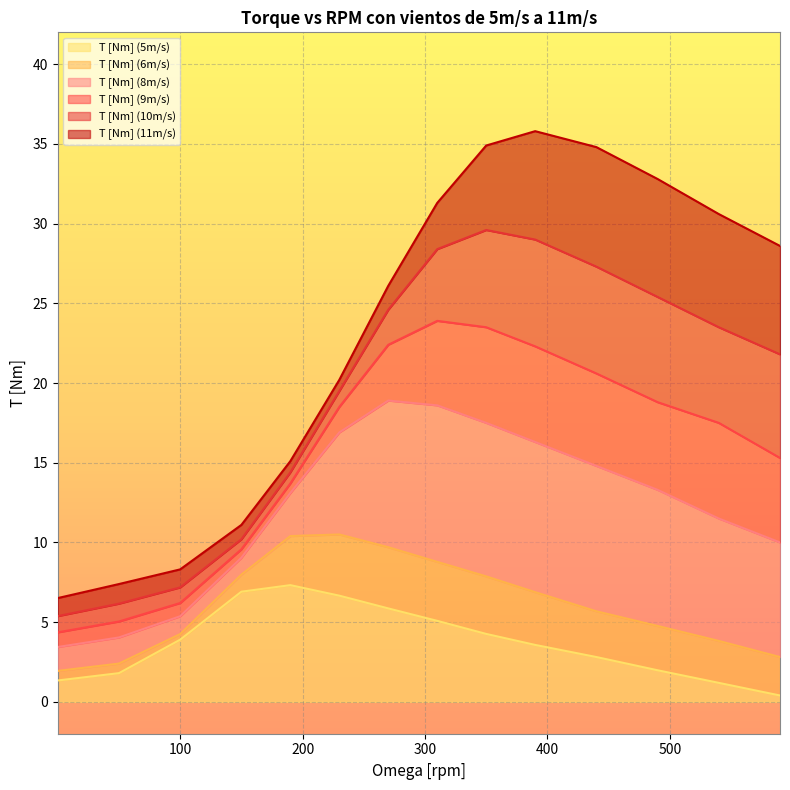

Where does the T [Nm] (8m/s) series first go above 13?

190